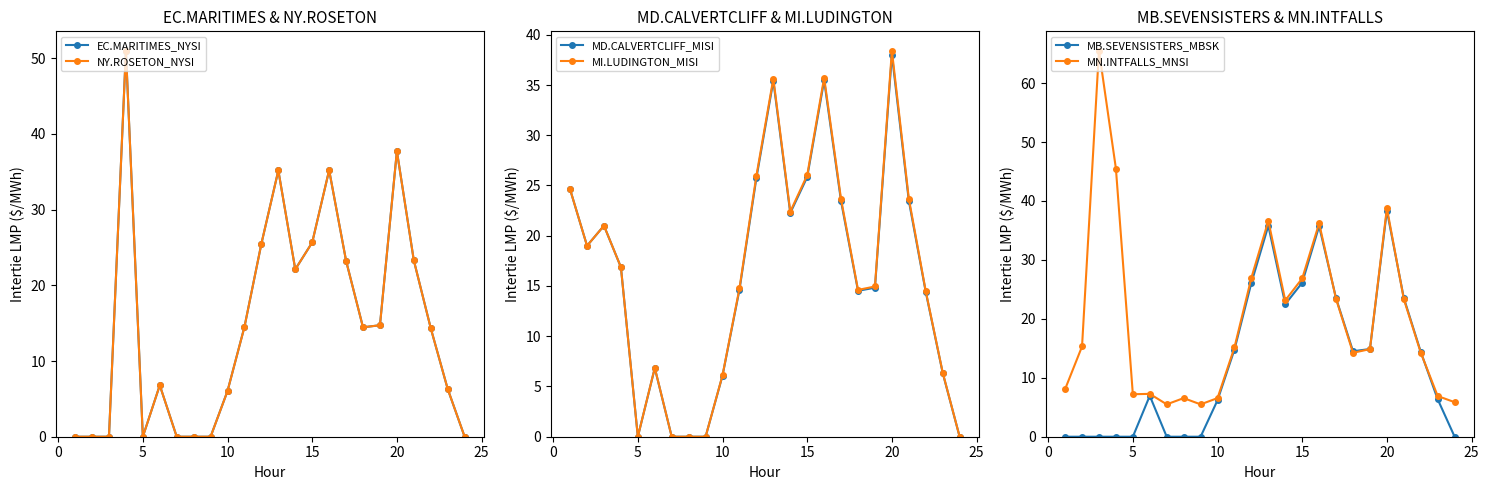

At which label does MD.CALVERTCLIFF_MISI reach its peak?

20